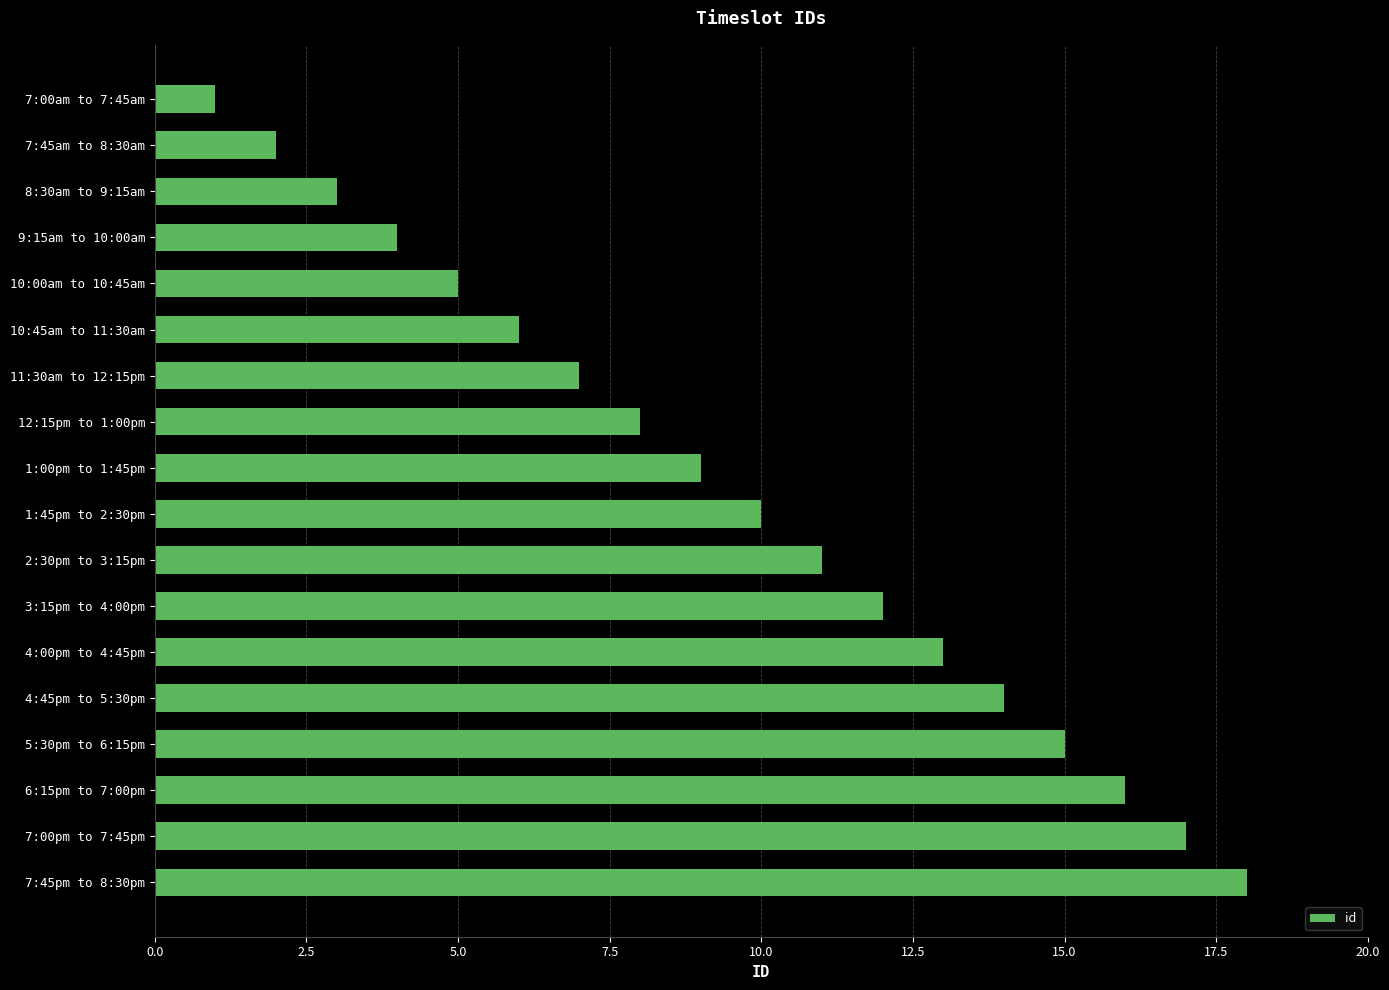

At which category does the chart reach its peak across all series?

7:45pm to 8:30pm